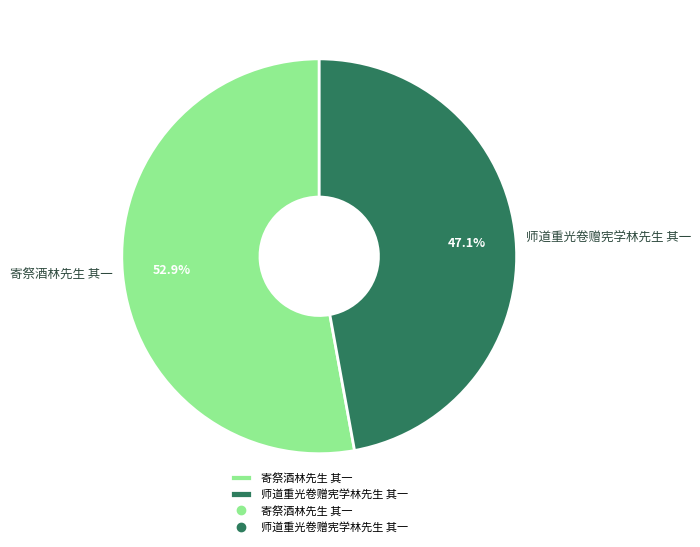

To the nearest percent, what is the difference between the largest and smallest slice percentages?

6%